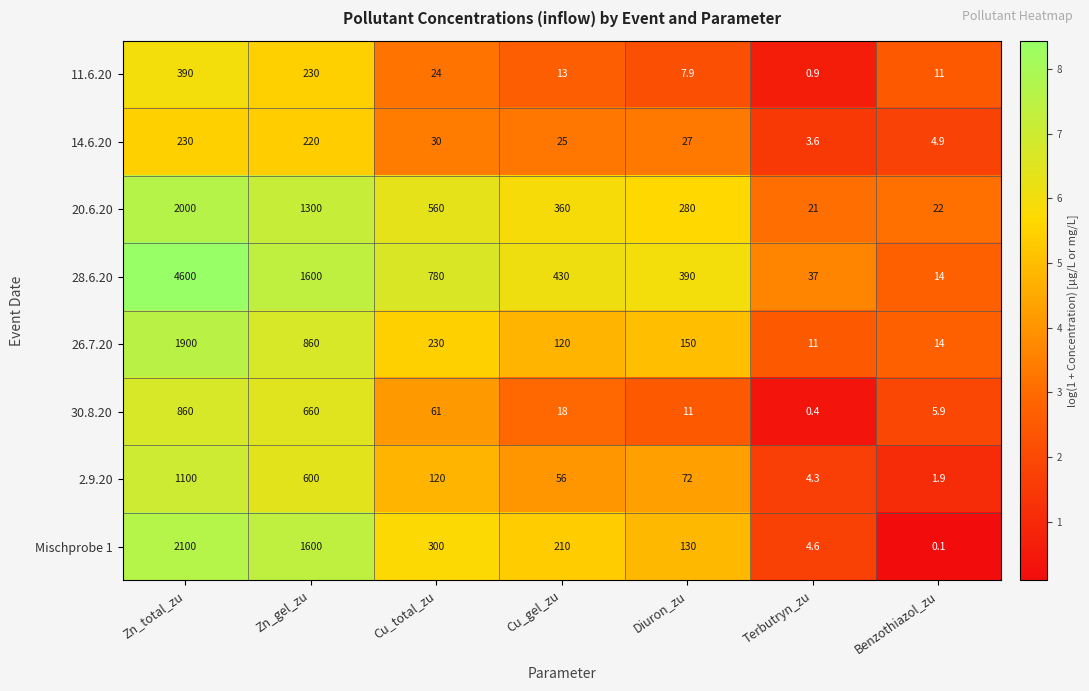

At which category is the sum across all series the highest?

Zn_total_zu